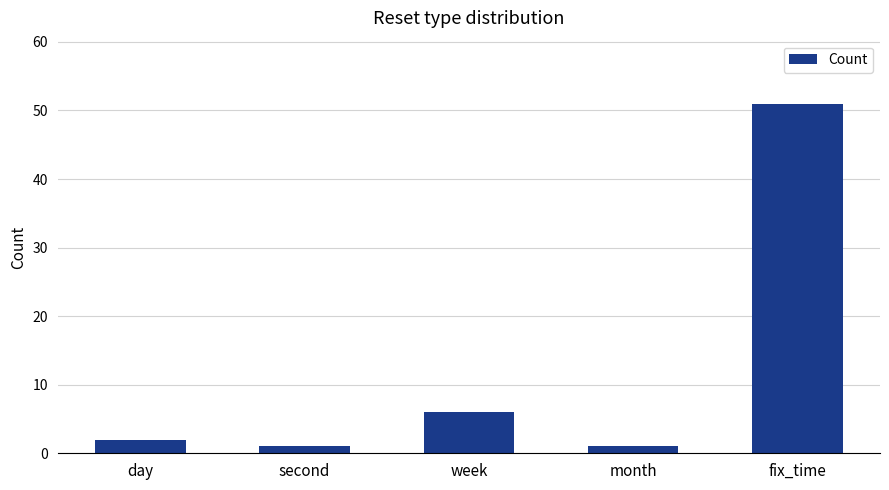

What is the average value?

12